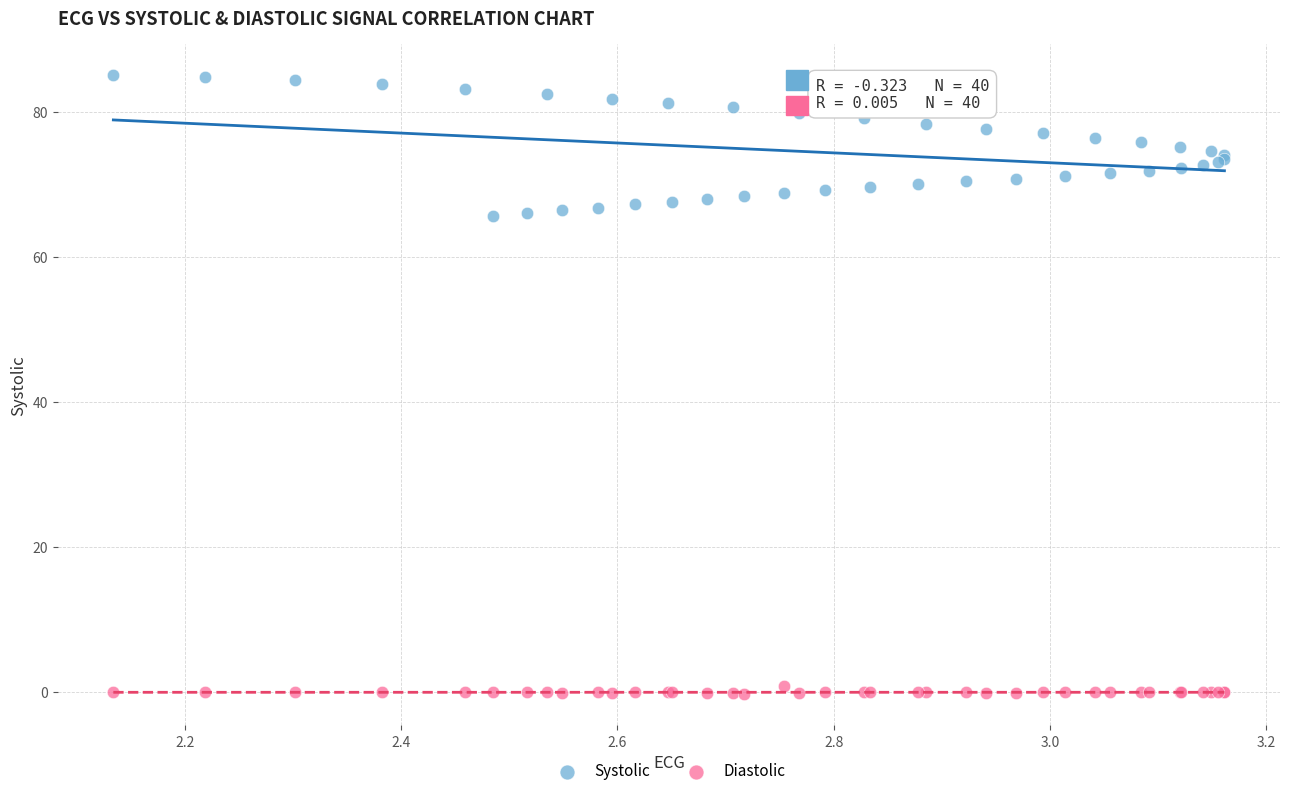

What are all the series names shown in the legend?

Systolic, Diastolic